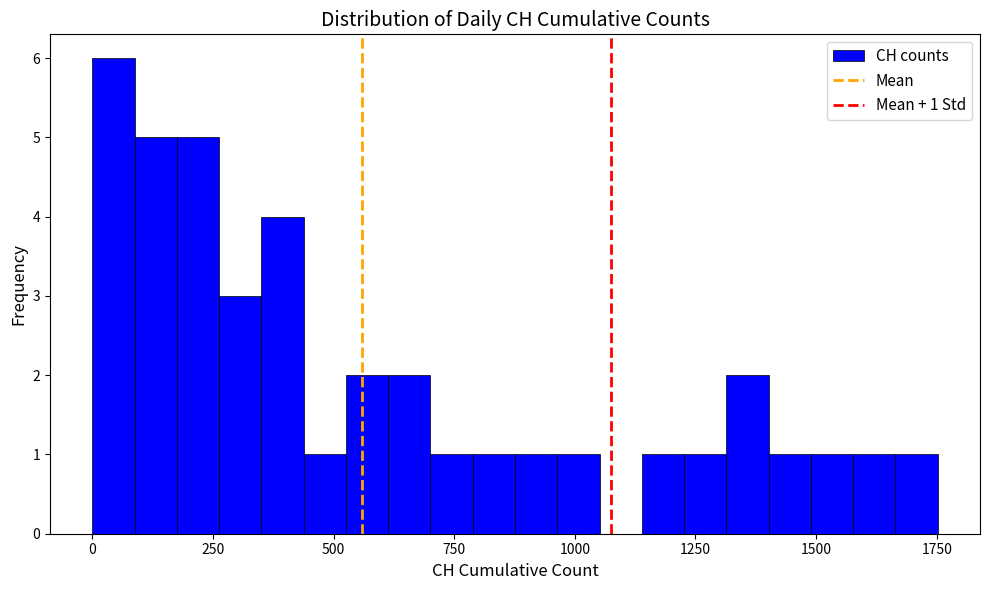

Around what value on the x-axis is the tallest bar? Give the approximate position of its centre, as read against the axis.

50